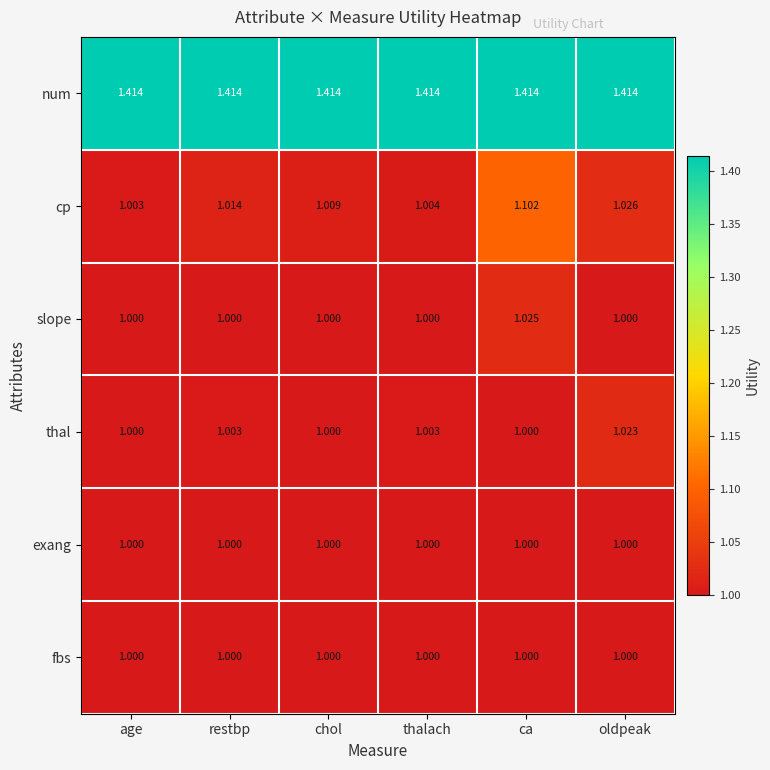

Is the value of num at oldpeak greater than the value of exang at ca?

Yes